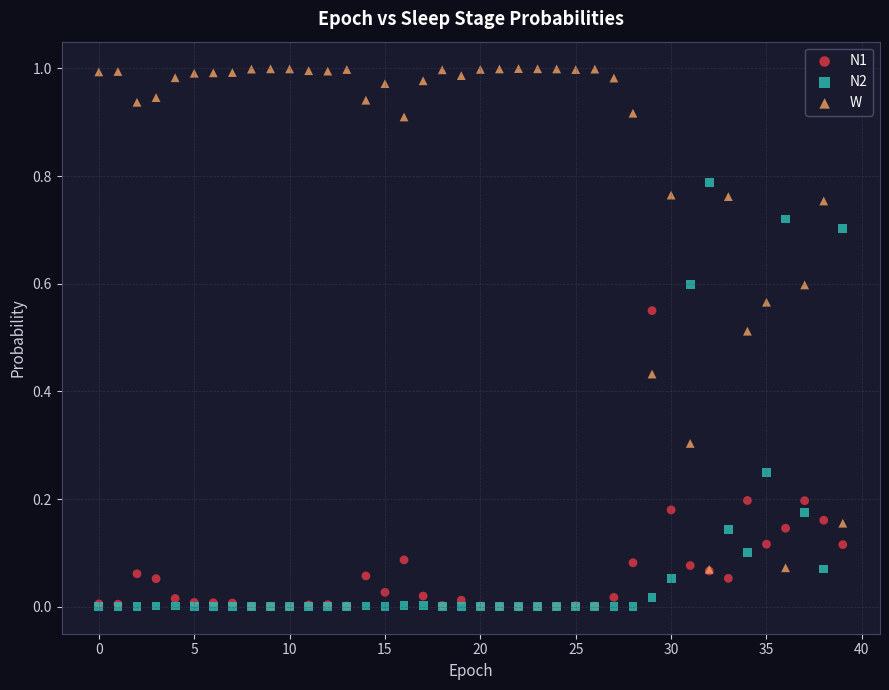

What are all the series names shown in the legend?

N1, N2, W